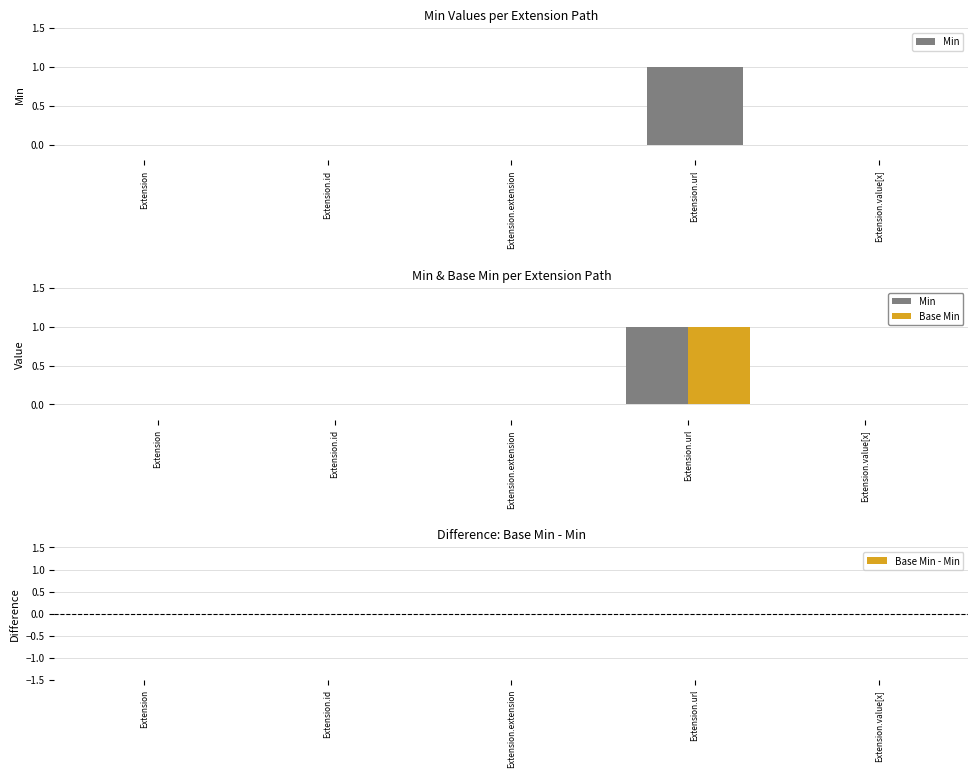

Which series has the largest total across all categories?

Min